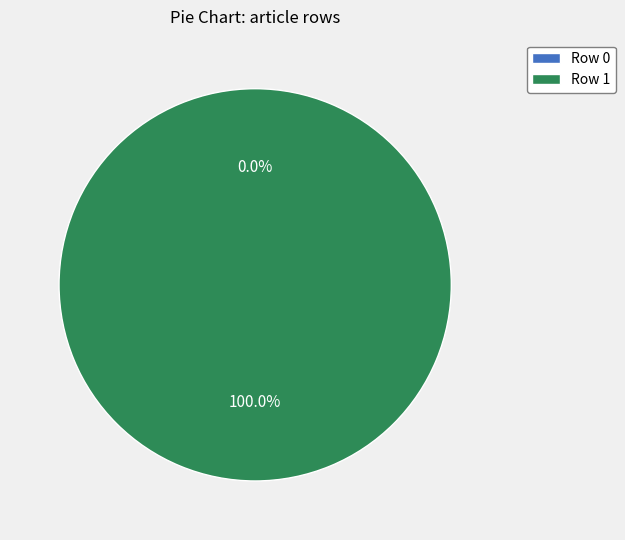

Count the number of slices in the pie.

2